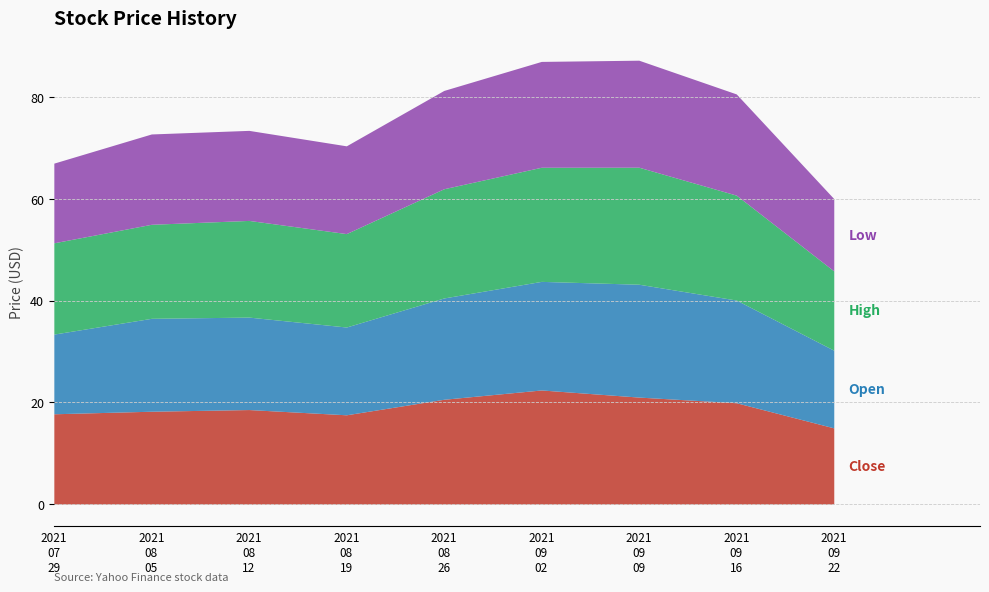

What is the label of the 4th point from the right?

2021-09-02